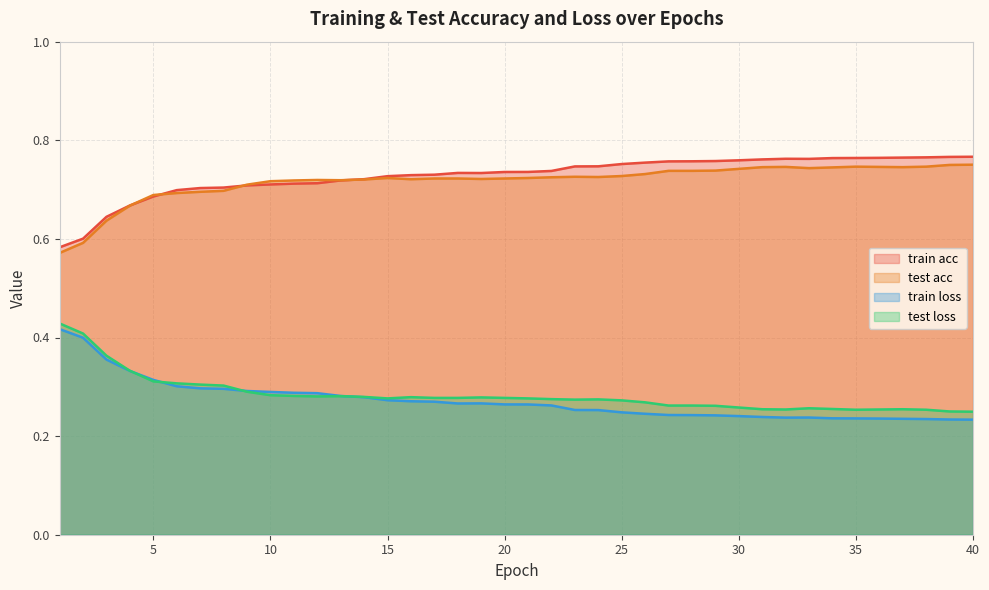

What is the maximum value shown in the chart?

0.8